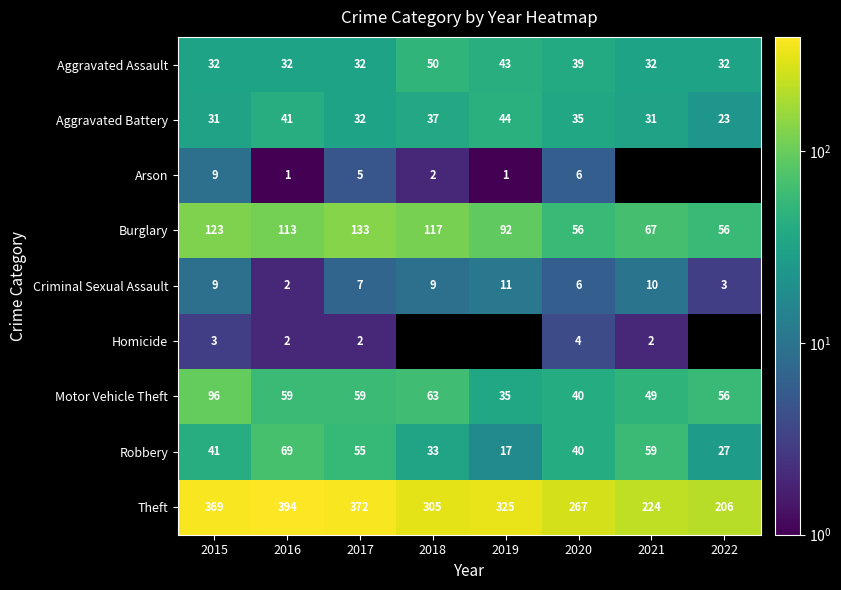

What is the average value of the Aggravated Battery series?

34